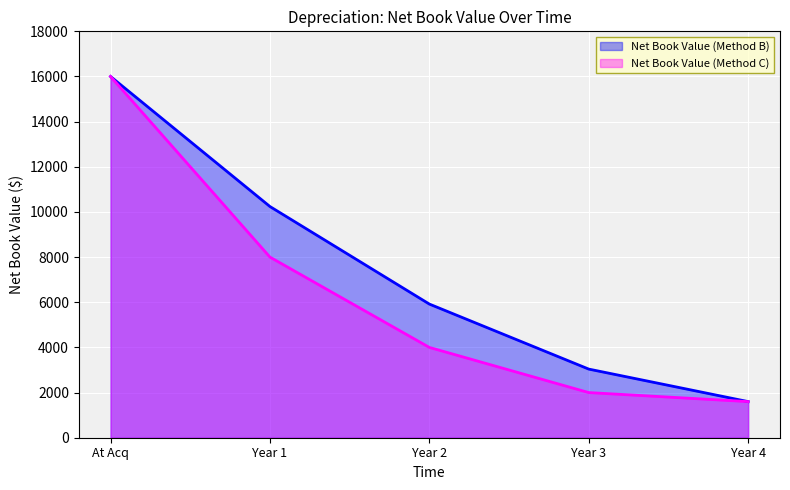

What position from the right is At Acq?

5